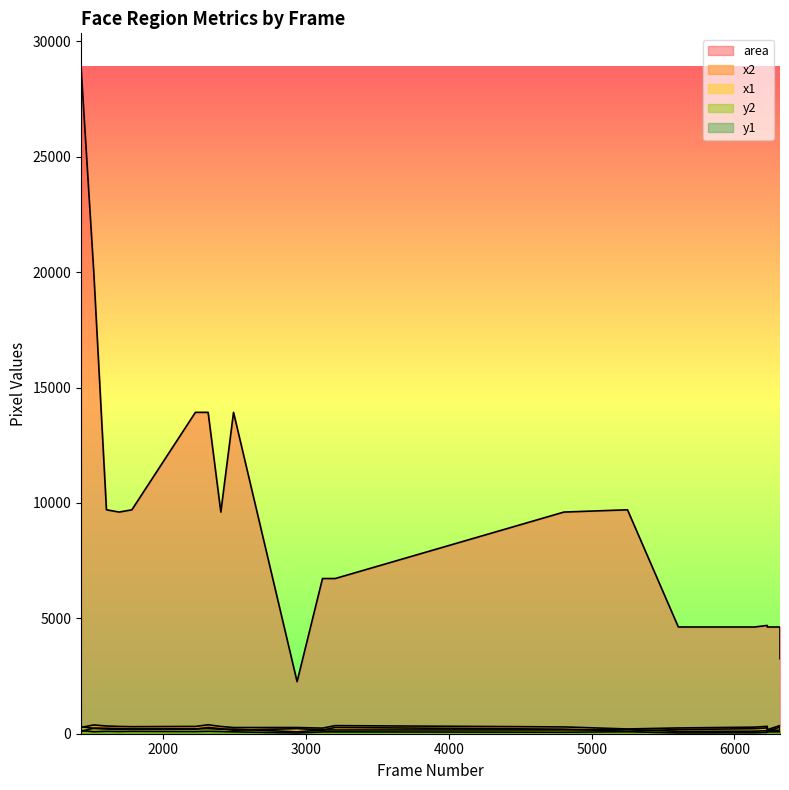

At 2314, list the series in order from smallest to largest.

y1, y2, x1, x2, area